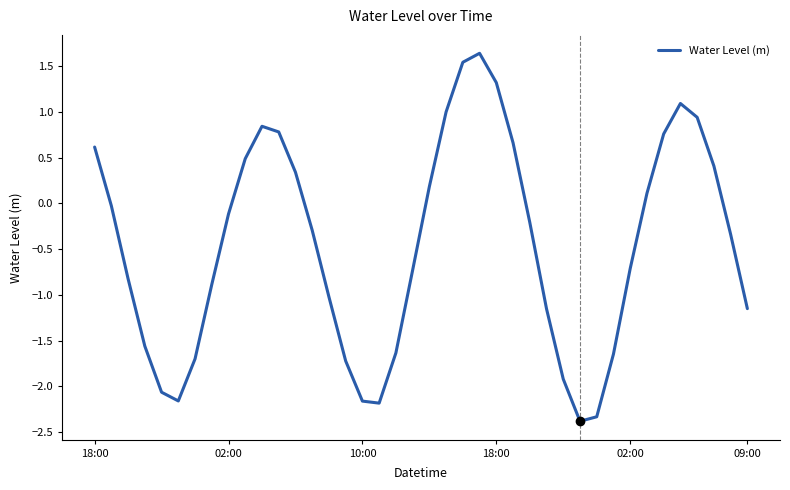

How many lines are shown in the chart?

1